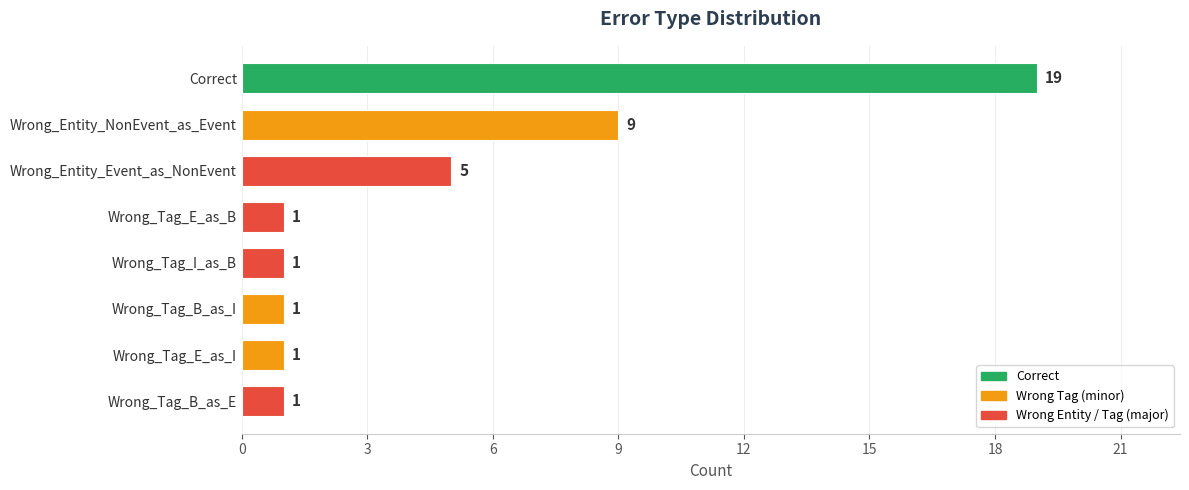

What is the minimum value shown in the chart?

1